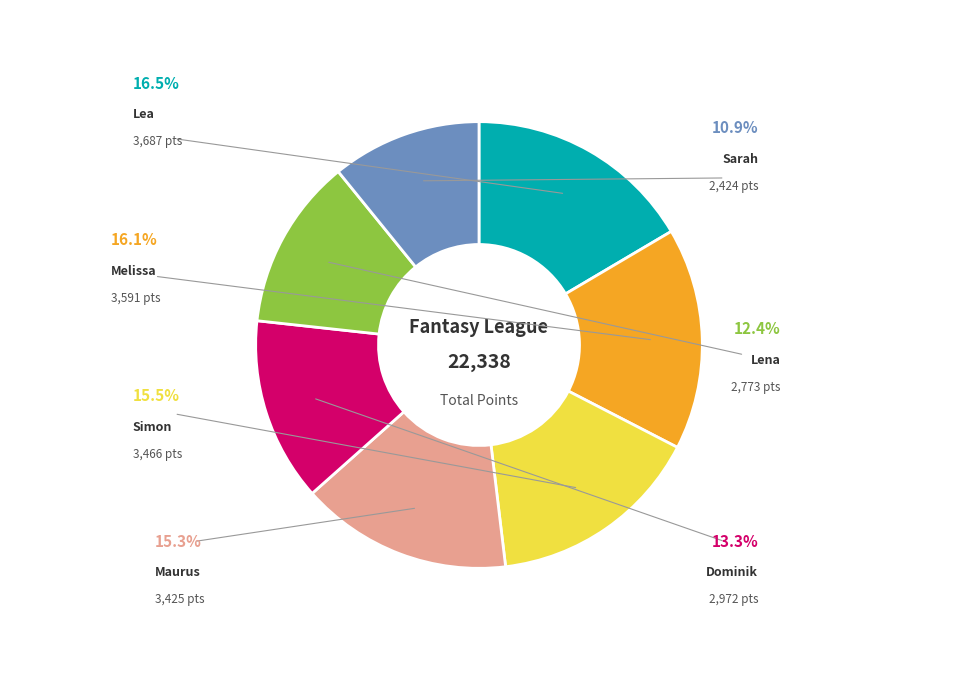

What is the smallest slice in the pie chart?

Sarah